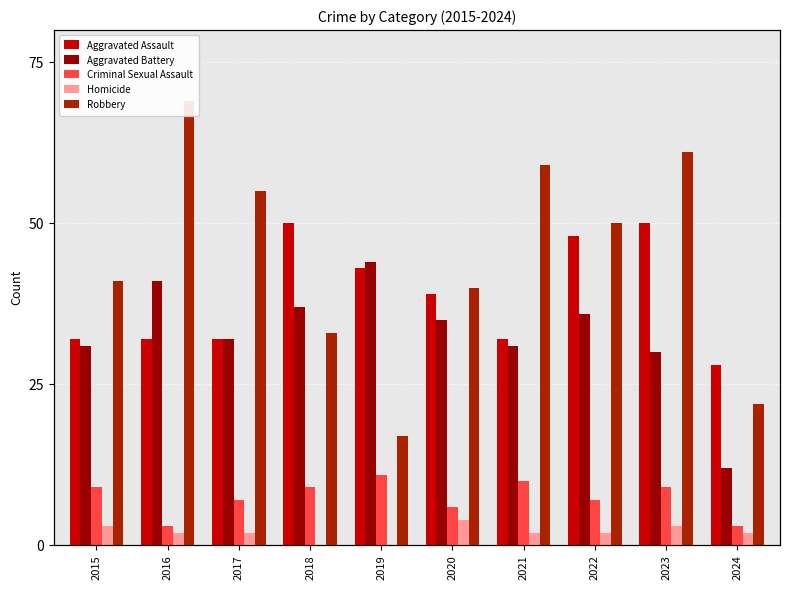

Where does the Aggravated Assault series first go above 39?

2018